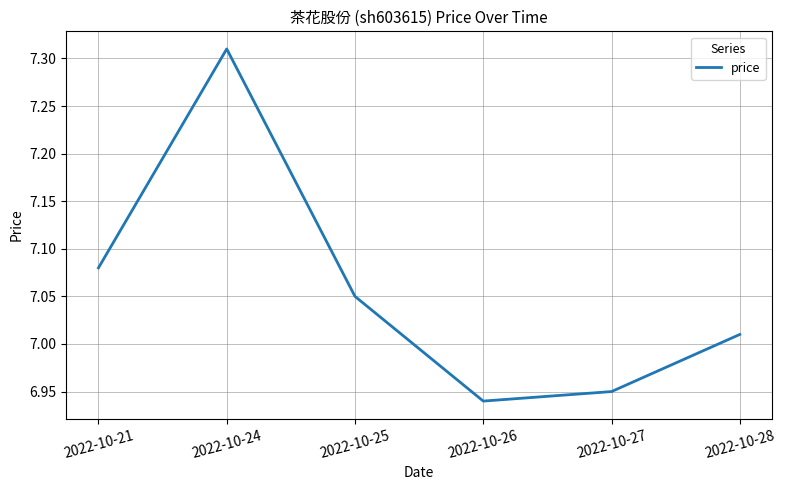

How many lines are shown in the chart?

1